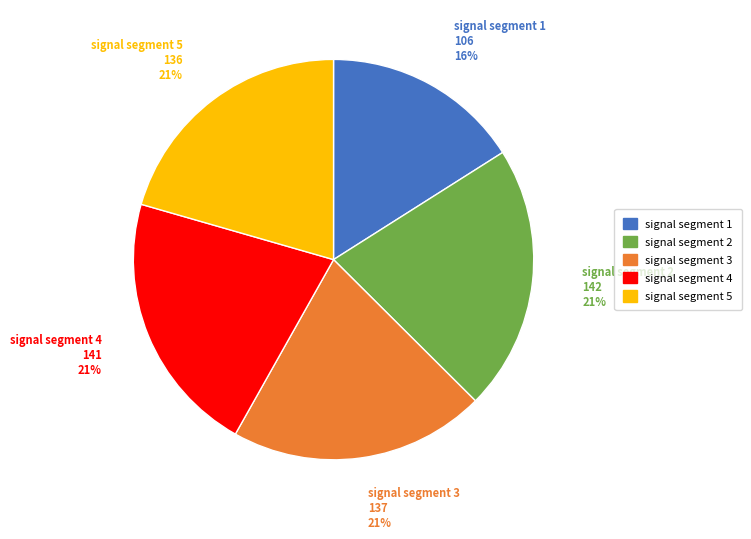

To the nearest percent, what is the difference between the largest and smallest slice percentages?

5%